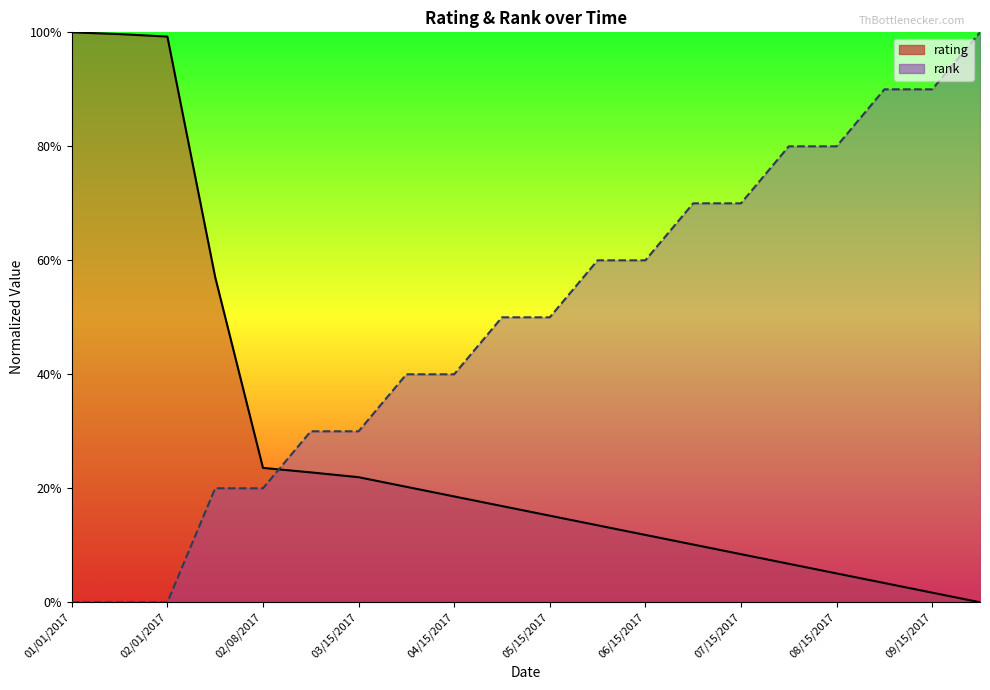

What is the sum of the rank values at 01/15/2017 and 08/01/2017?

0.8